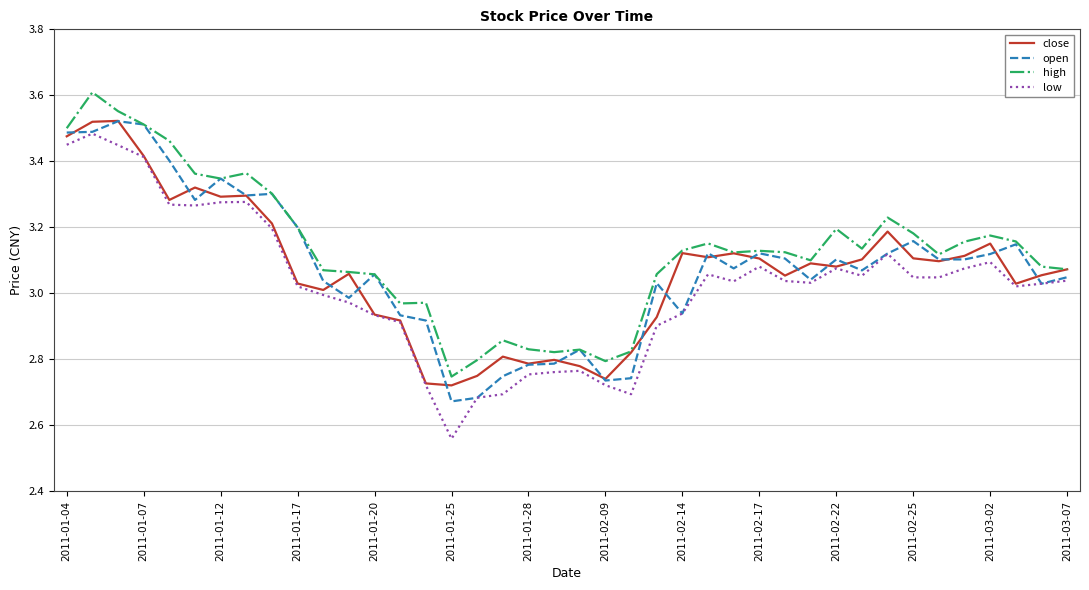

True or false: low and high cross at least once.

False